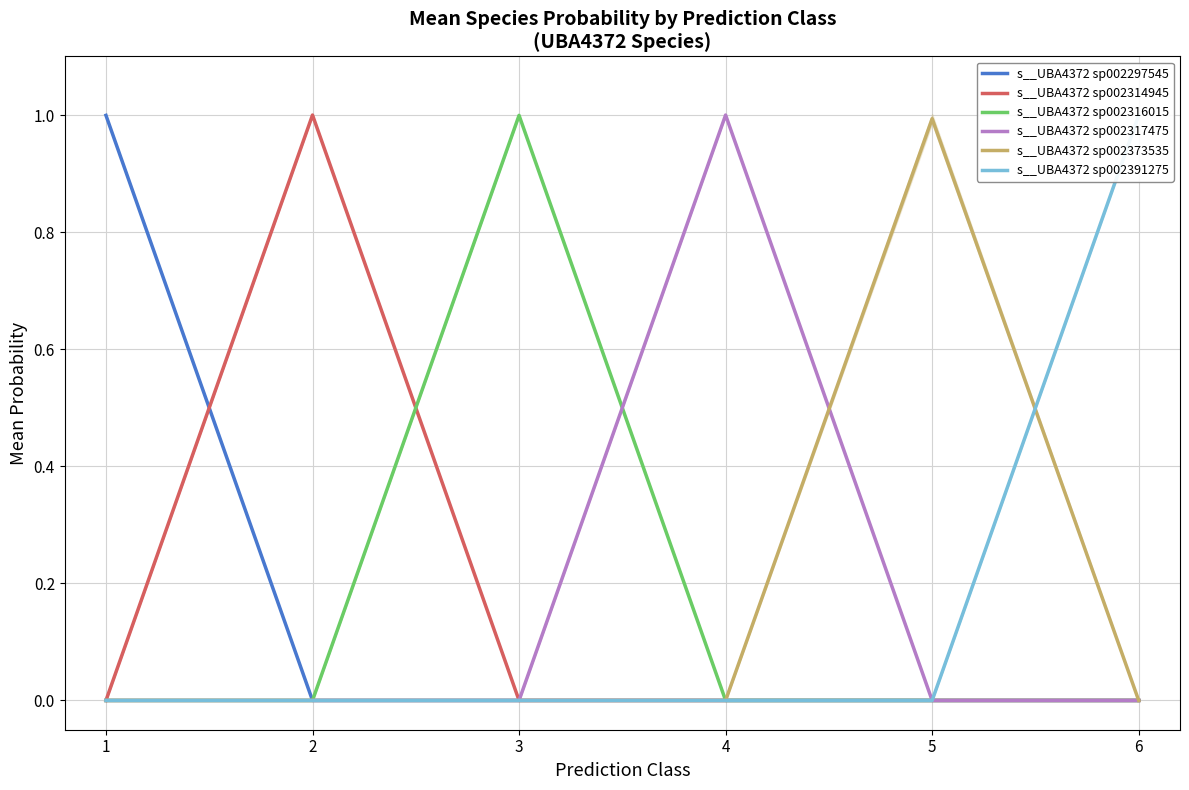

What is the total value across all series at 3?

1.0